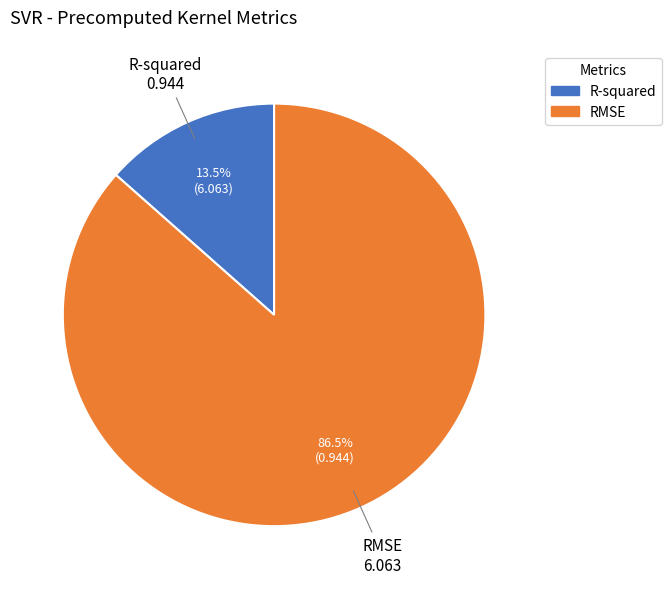

Count the number of slices in the pie.

2